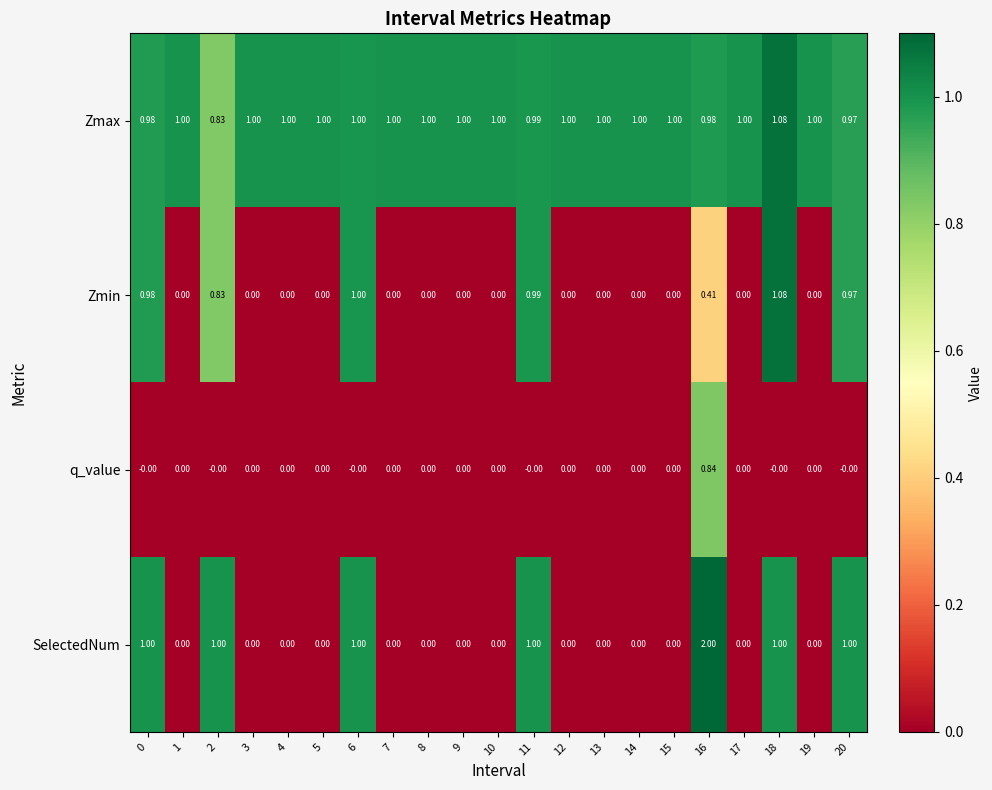

Is the value of q_value at 19 greater than the value of Zmax at 5?

No